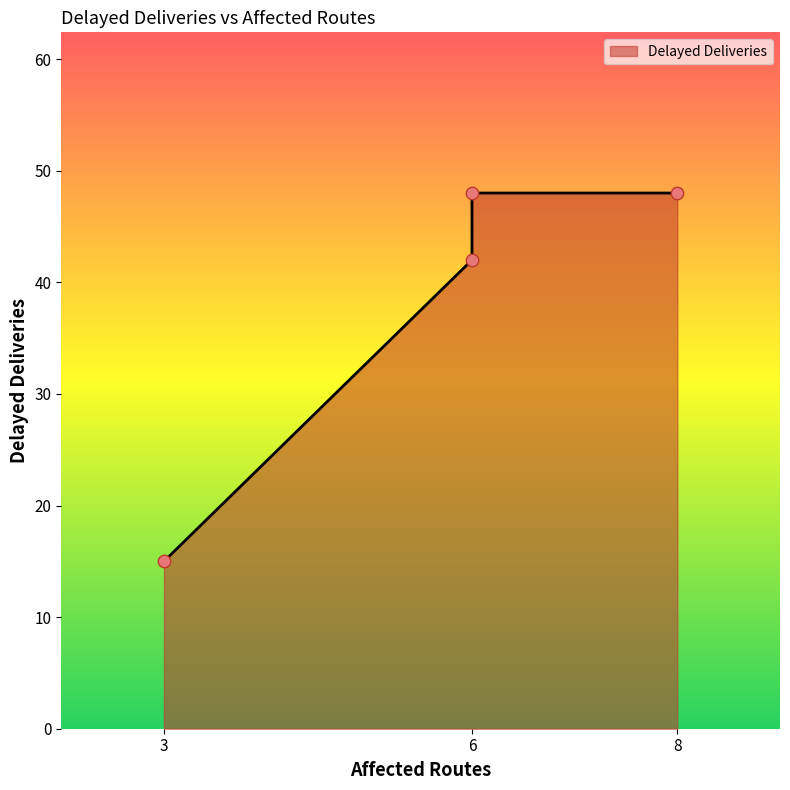

What is the ratio of the value at 6 to the value at 8?

0.9